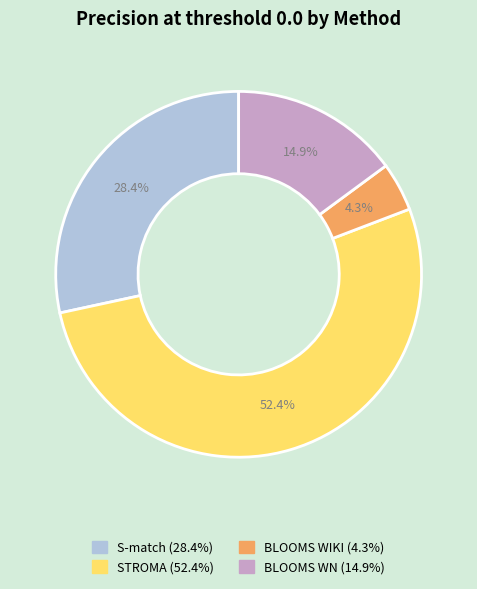

Which slice is the largest?

STROMA